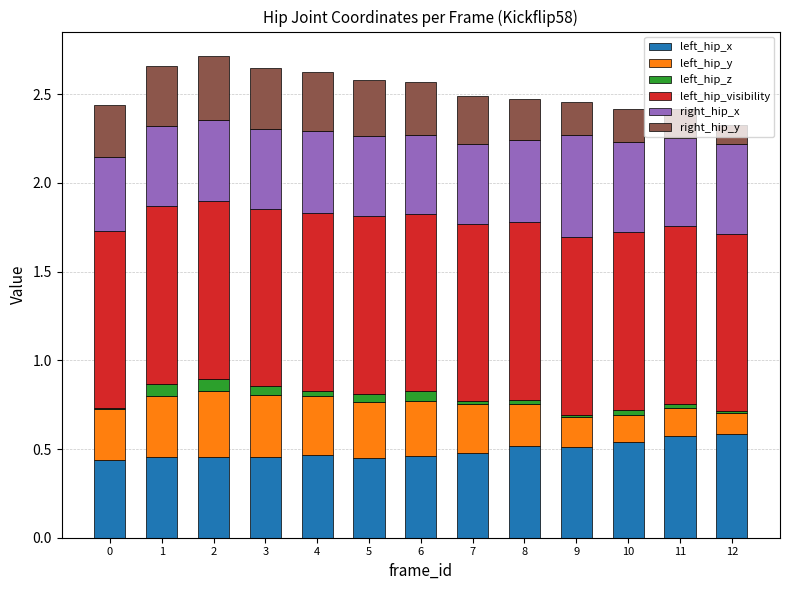

What are all the series names shown in the legend?

left_hip_x, left_hip_y, left_hip_z, left_hip_visibility, right_hip_x, right_hip_y